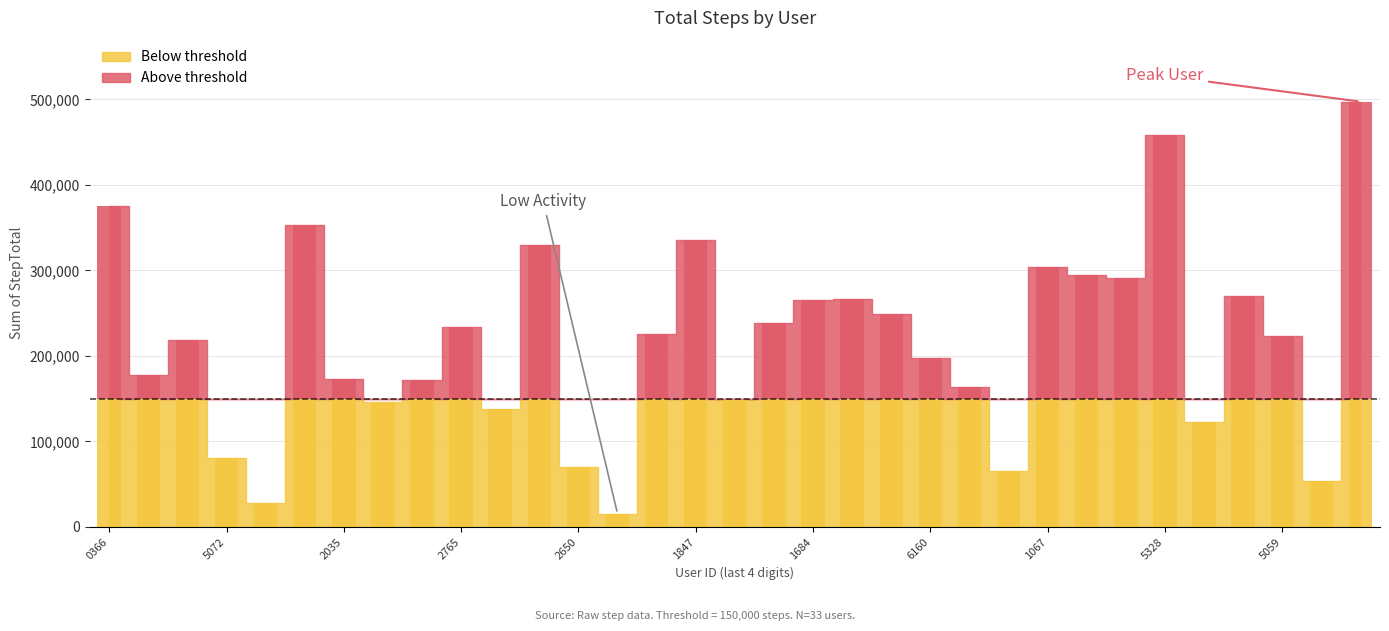

What is the difference between the maximum and second lowest values?

468841